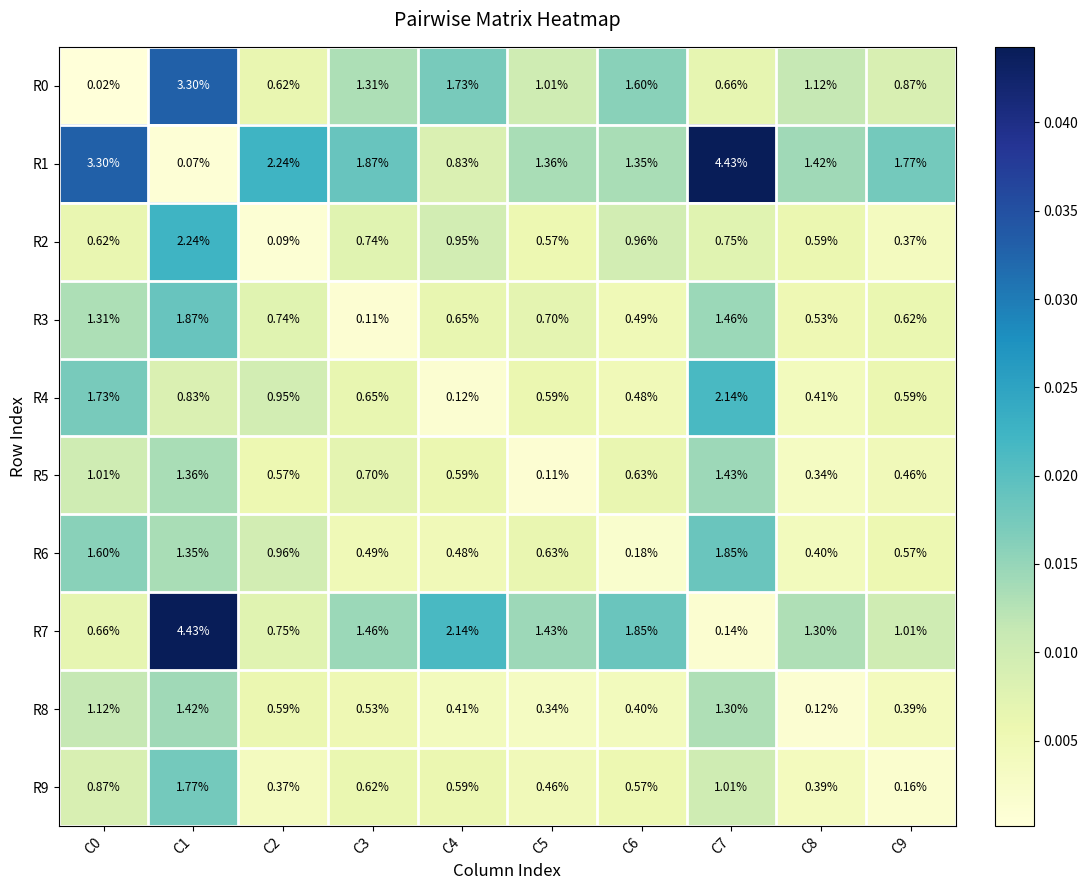

Is the value of R8 at C2 greater than the value of R5 at C7?

No